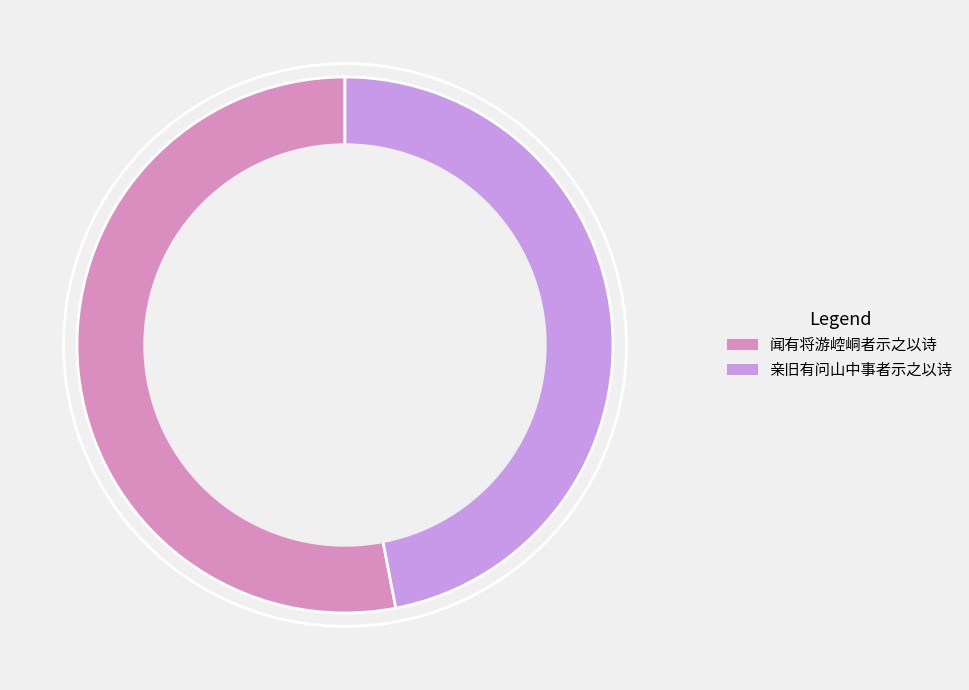

Is it true that 亲旧有问山中事者示之以诗 is 47% of the pie?

True